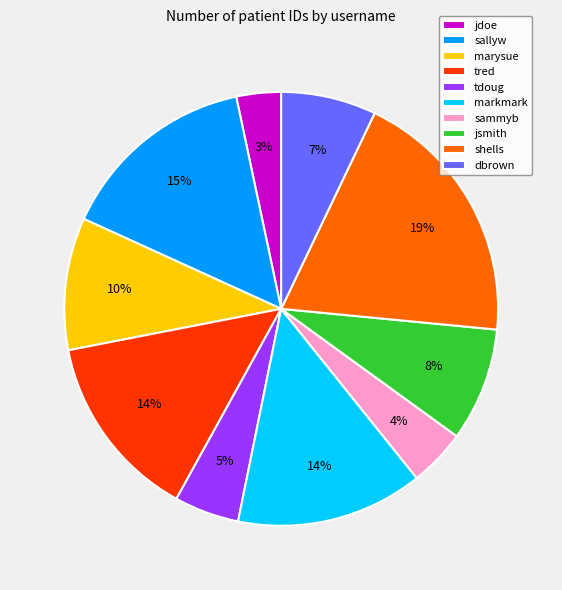

Does jsmith represent more than half of the total?

No